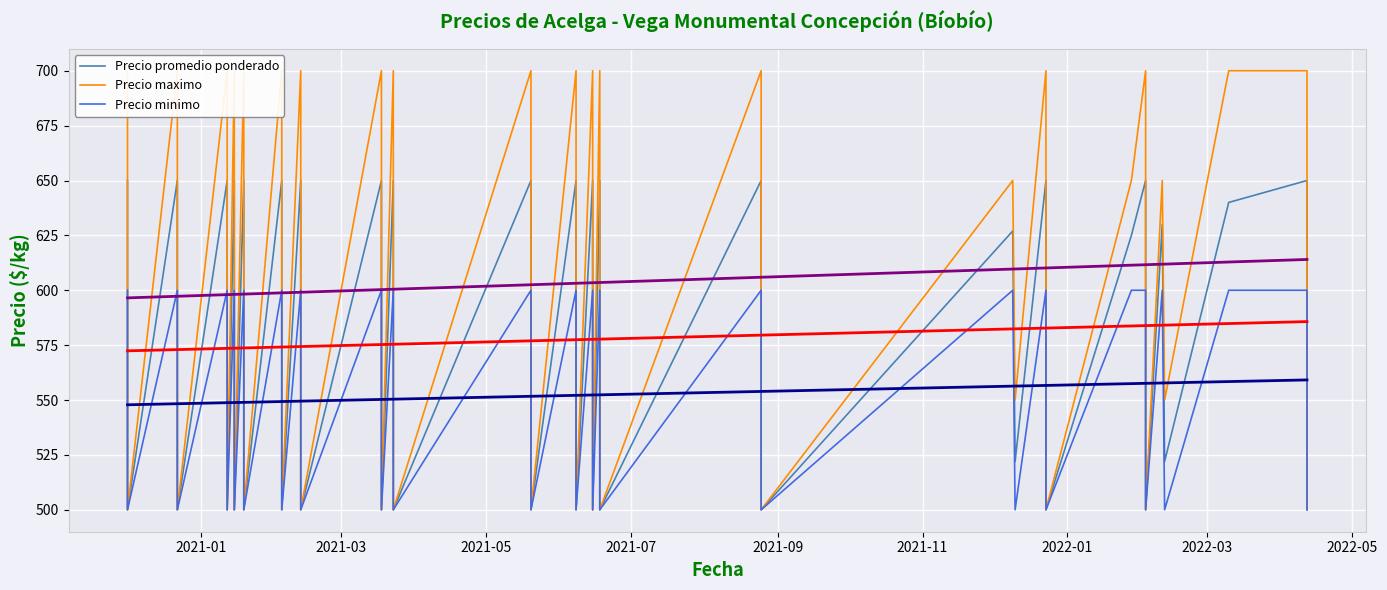

In Precio minimo, how many points are lower than both neighbors (excluding endpoints)?

18